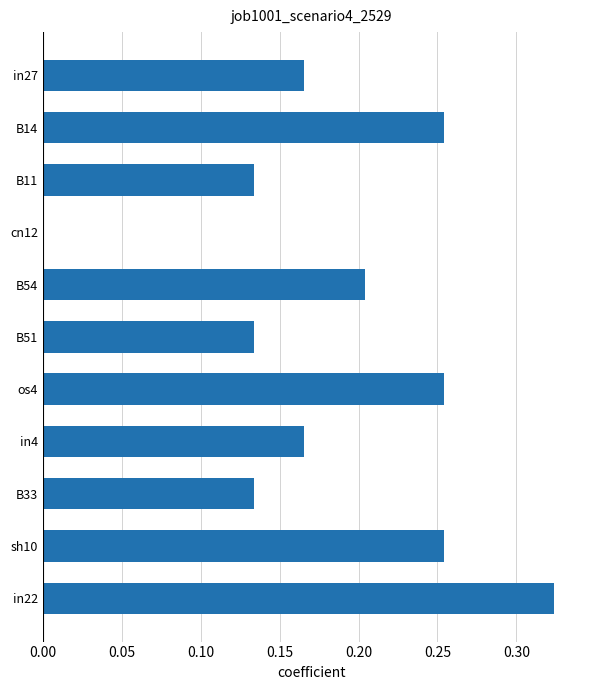

What is the sum of all values?

2.0